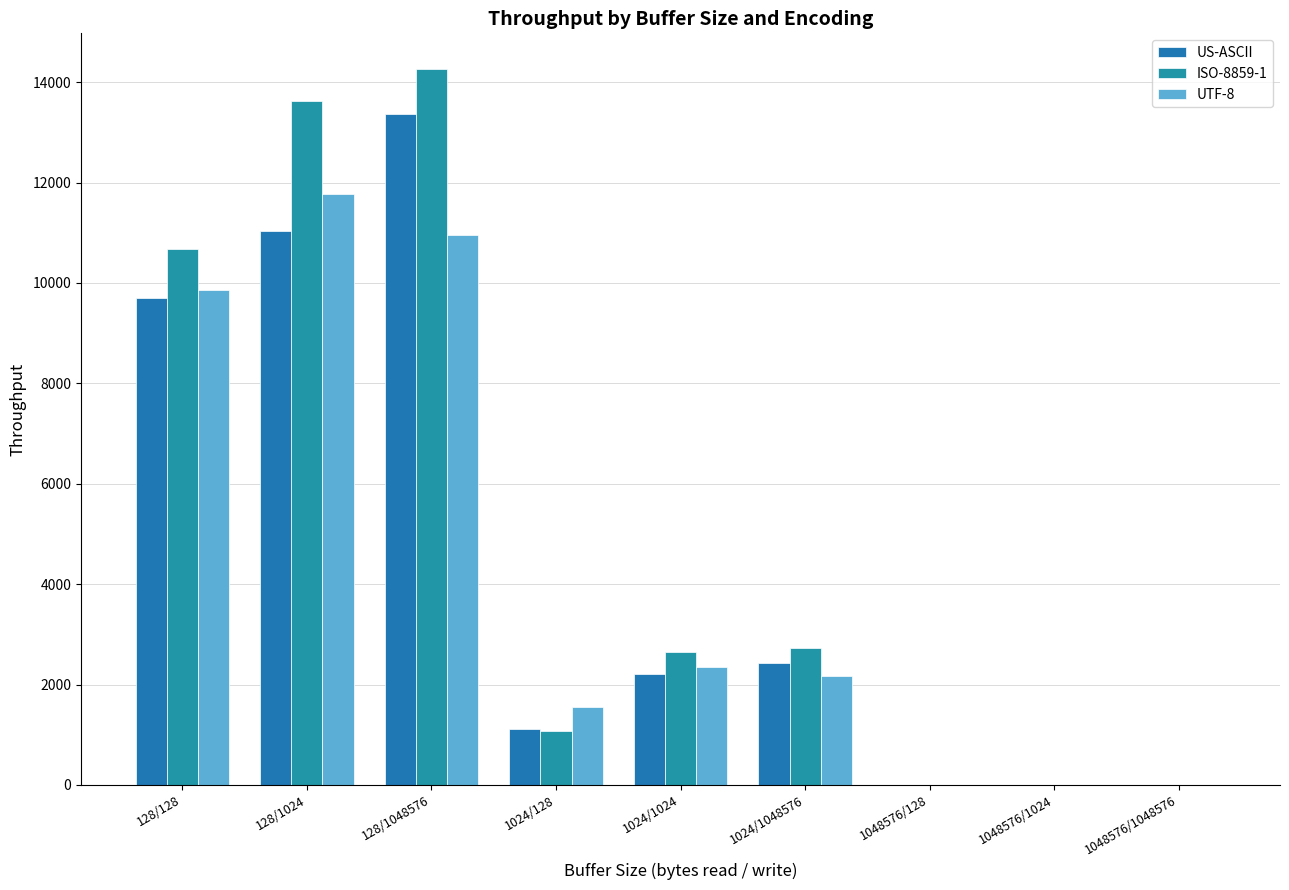

How many distinct data groups are displayed?

3